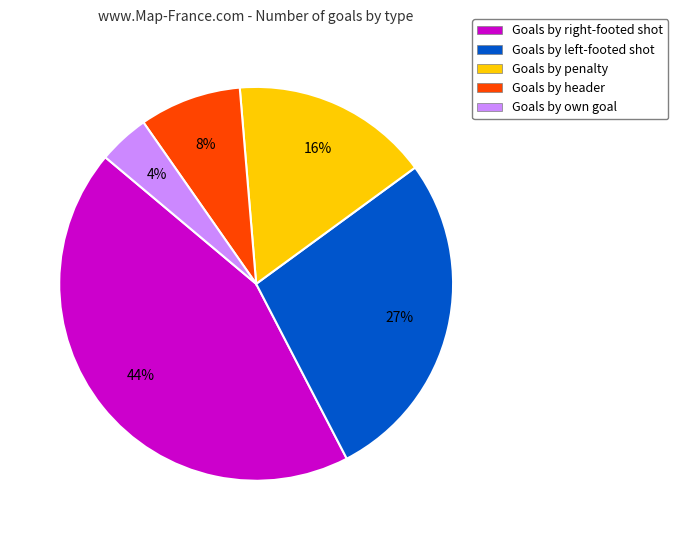

To the nearest percent, what is the difference between the largest and smallest slice percentages?

40%